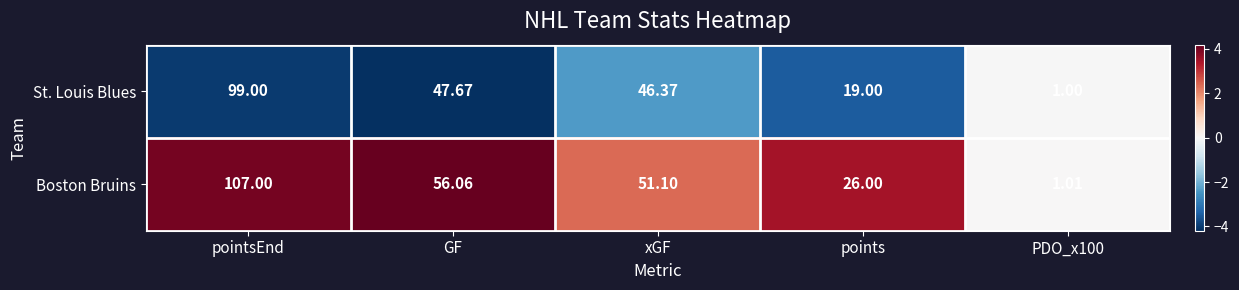

At which label does St. Louis Blues first exceed 46?

pointsEnd